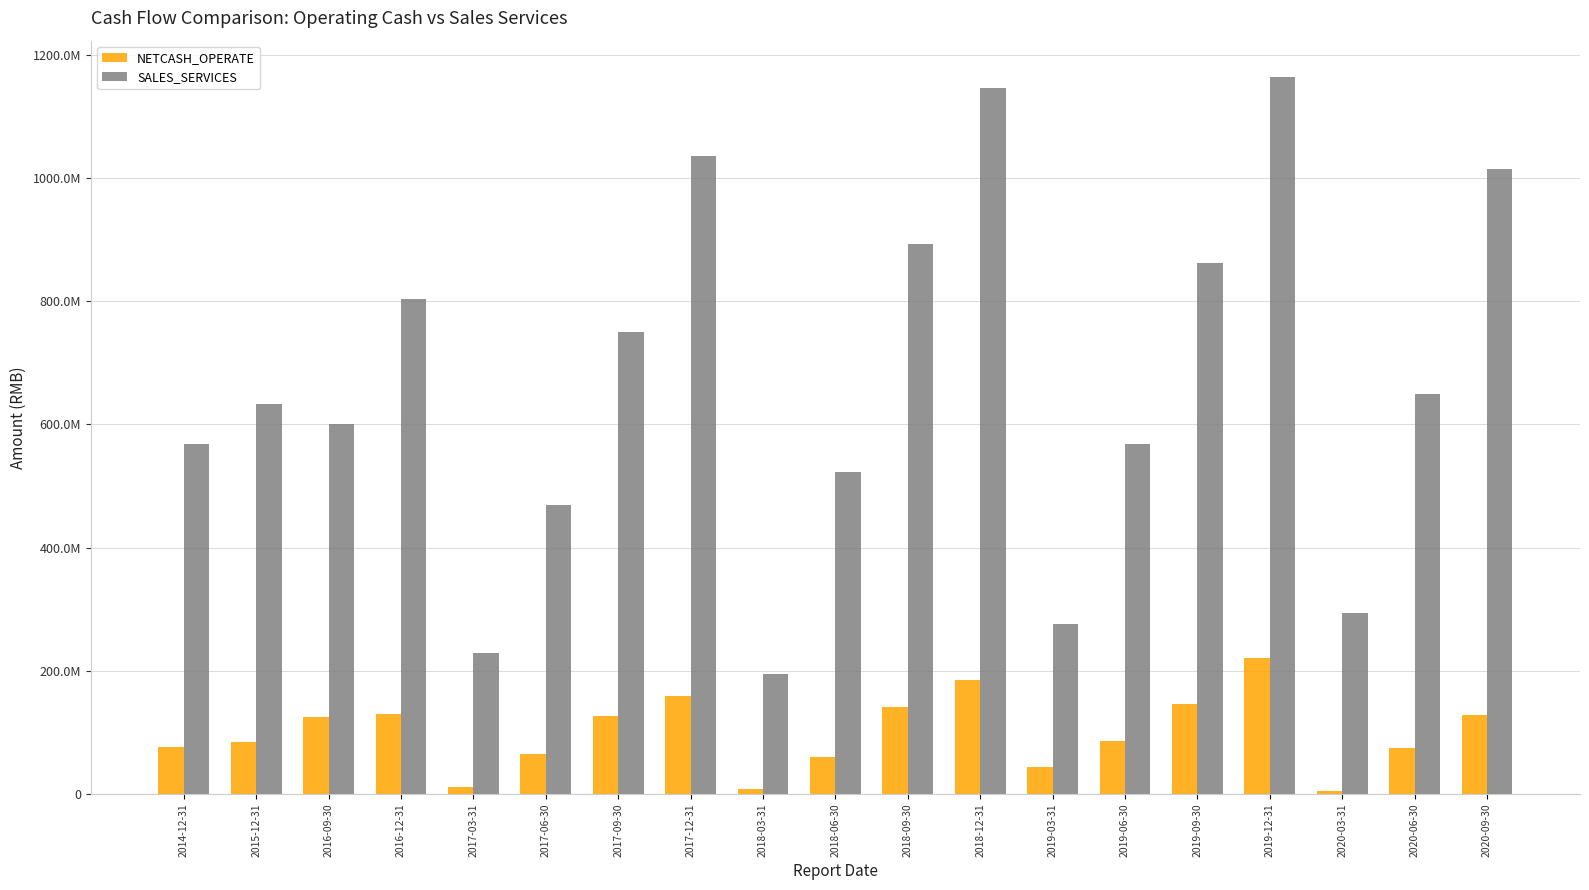

Reading right to left, extract all data points from this chart.

NETCASH_OPERATE: 128485918.9	74676874.6	5460523.9	220302858.1	146984630.2	86029869.4	43570191.5	185309764.4	141646713.6	59694263.6	8328983.1	159075084.9	127084099.0	65550384.7	11642739.3	129392266.4	124512940.7	85074510.4	76933723.0
SALES_SERVICES: 1014347077.8	648999755.0	293394811.0	1164555655.2	862233099.1	567700315.9	275985837.8	1145464740.2	892149969.6	523309734.9	194973458.3	1034835480.4	750493102.8	468526071.1	229225107.4	804008275.0	599954863.4	633793538.7	567780135.6